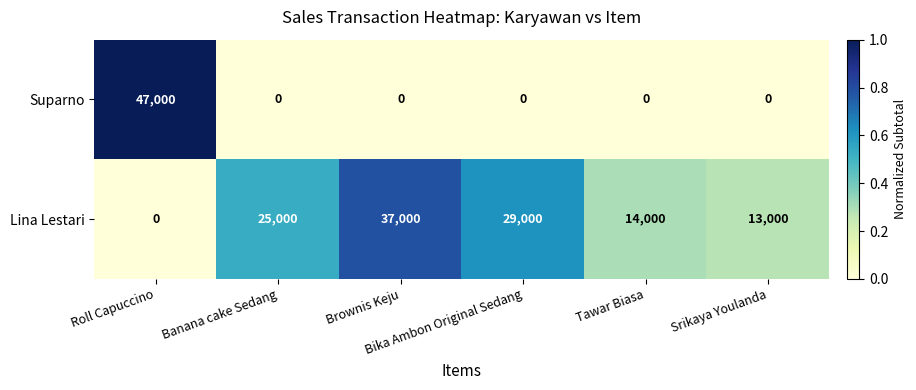

Which series has the widest spread of values?

Suparno